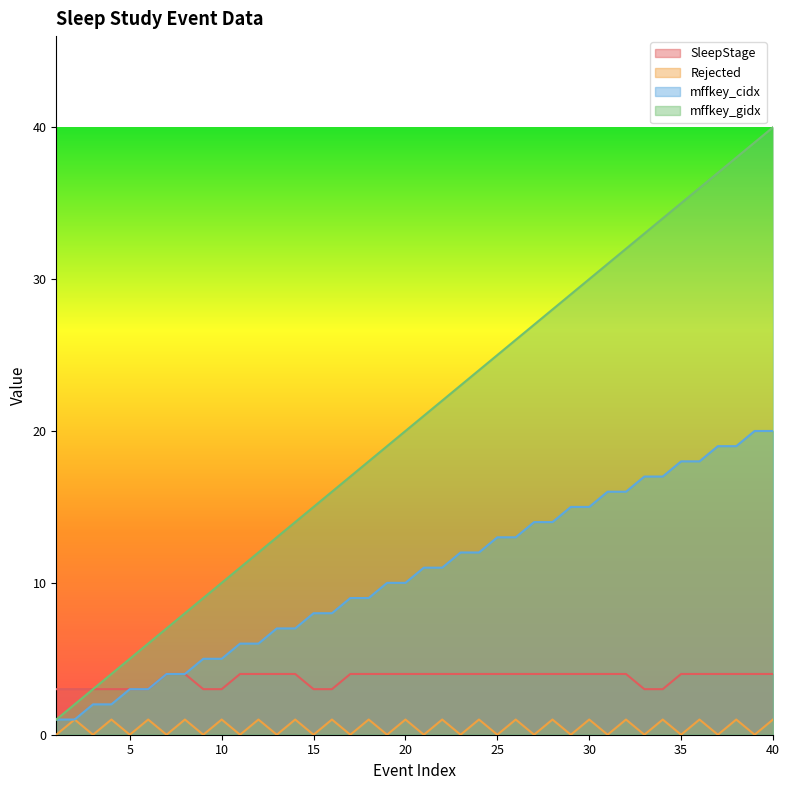

What is the average value of the mffkey_cidx series?

10